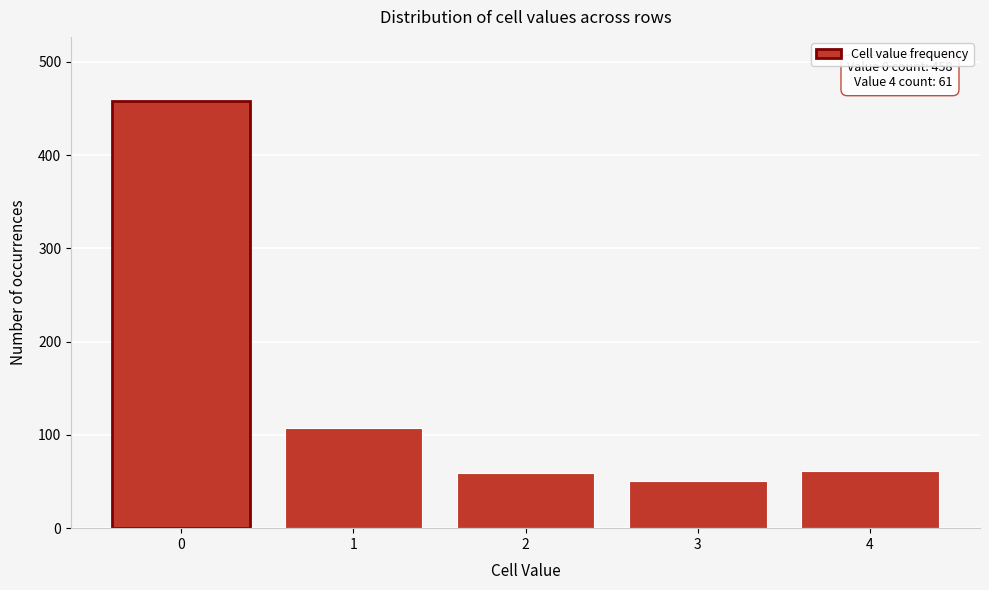

Approximately how many times larger is the value at 4 compared to 2?

1.0